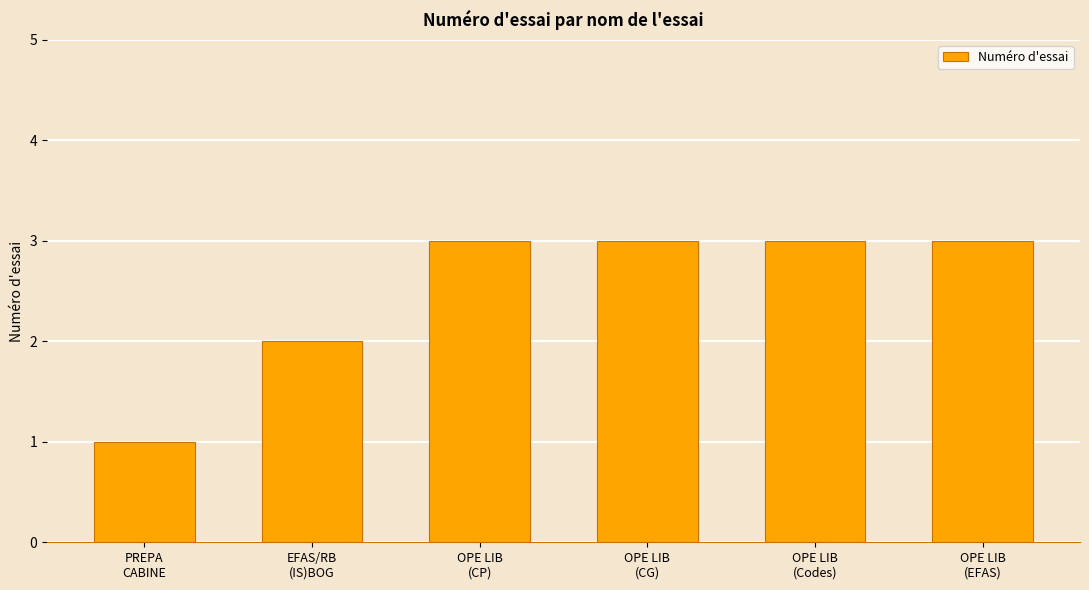

Reading left to right, transcribe all the data shown in this chart.

PREPA
CABINE=1	EFAS/RB
(IS)BOG=2	OPE LIB
(CP)=3	OPE LIB
(CG)=3	OPE LIB
(Codes)=3	OPE LIB
(EFAS)=3